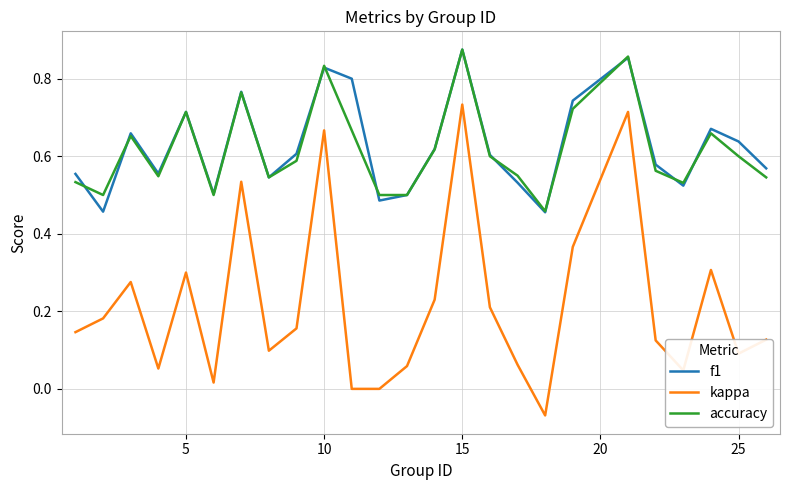

What are all the series names shown in the legend?

f1, kappa, accuracy